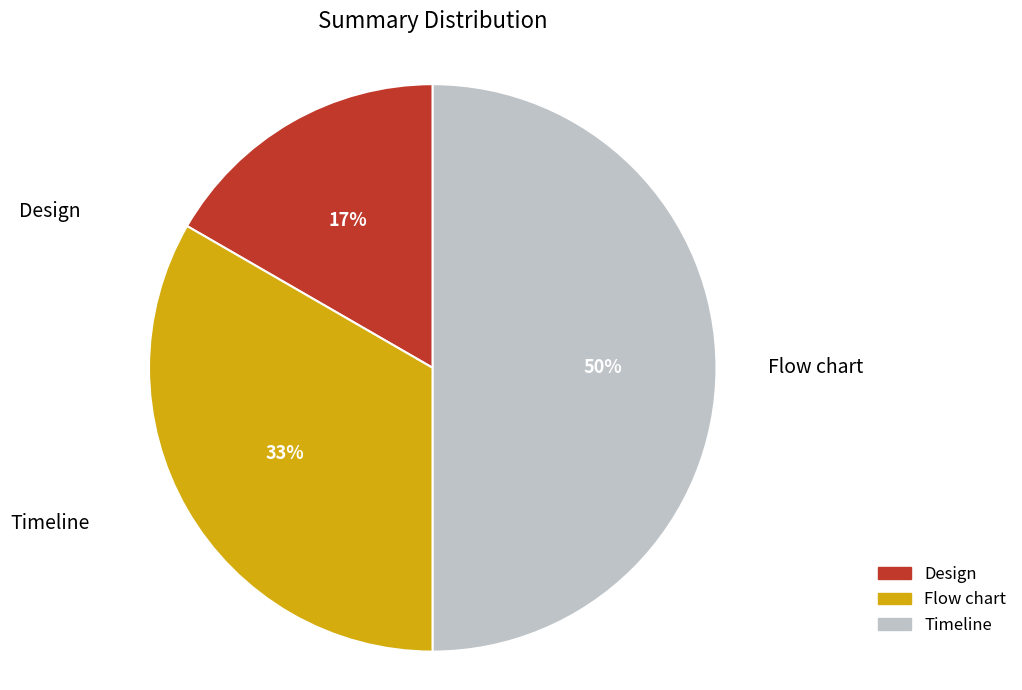

To the nearest percent, what percentage of the pie is Timeline?

50%